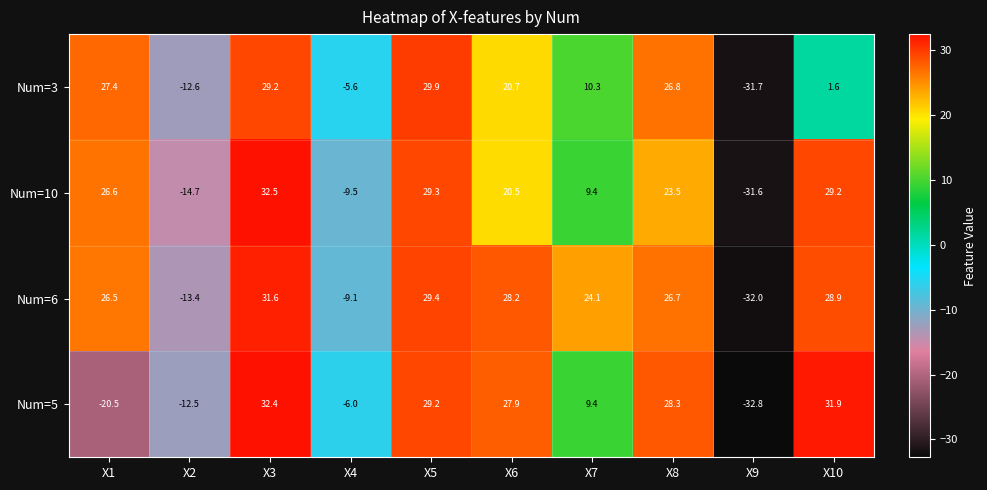

What is the maximum value shown in the chart?

32.5